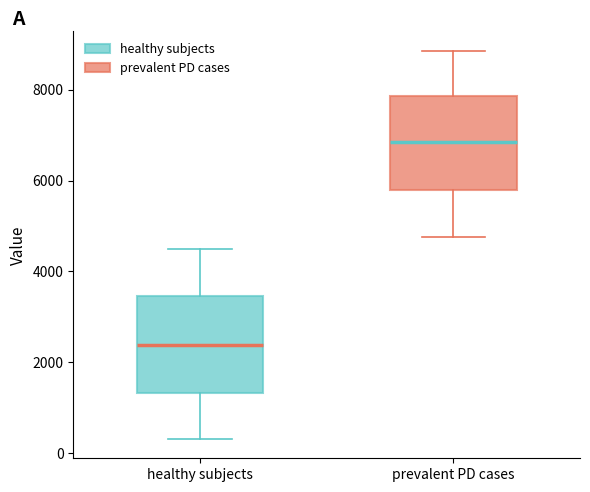

Which box's median line is the lowest?

healthy subjects